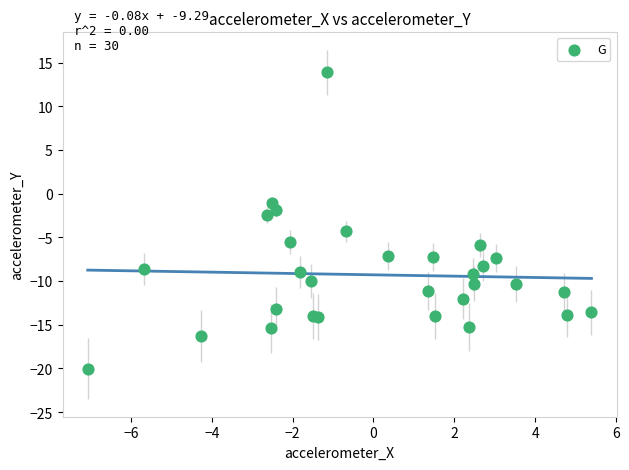

What Y value in the scatter plot is closest to -3?

-2.5